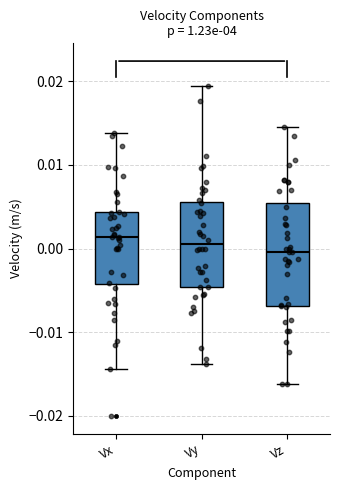

Comparing the boxes themselves (not the whiskers), which one is the tallest?

Vz